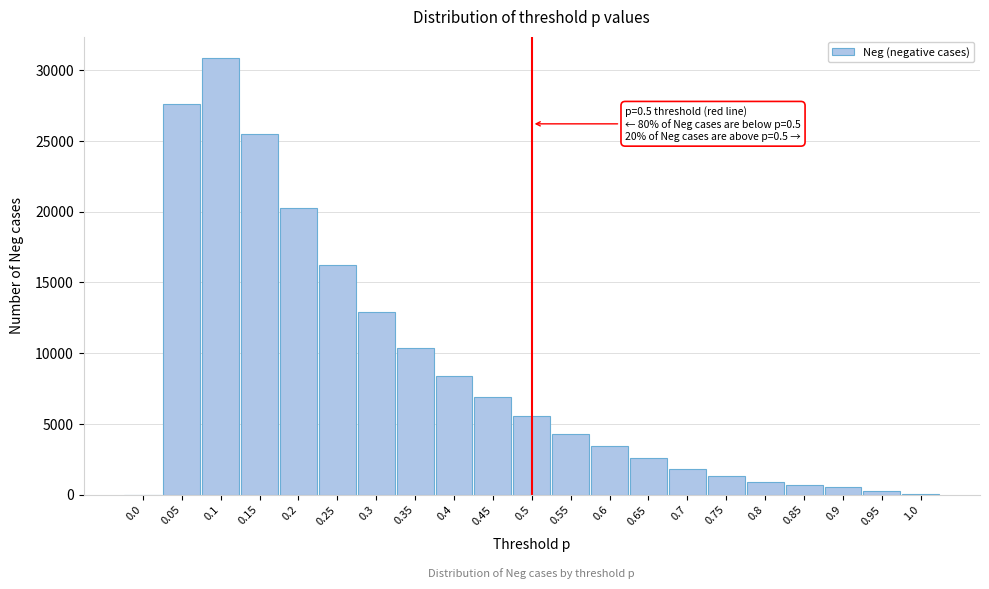

Is it true that the value at 0.05 is 27616?

True